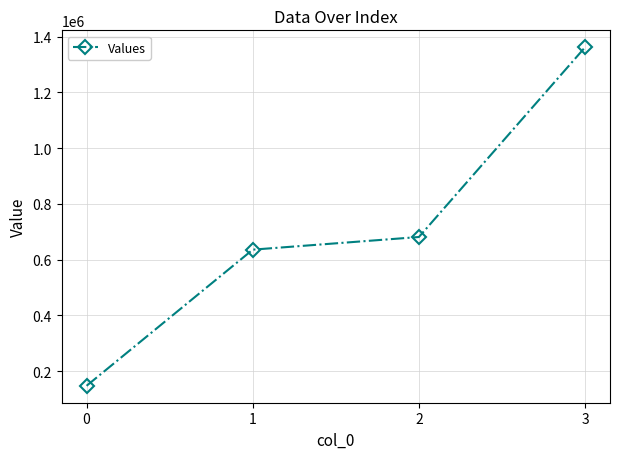

How many values are below 681000?

2